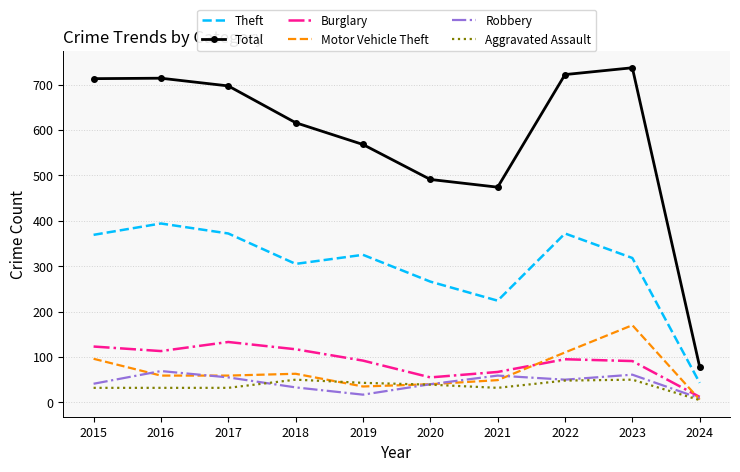

Which series has the largest range (max minus min)?

Total